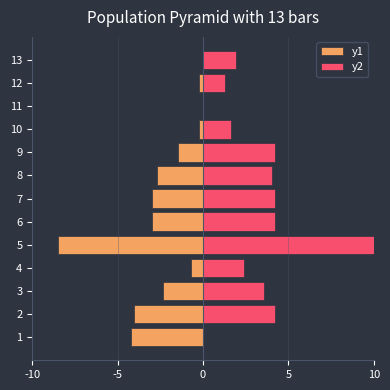

What value does the y2 series have at 7?

4.2